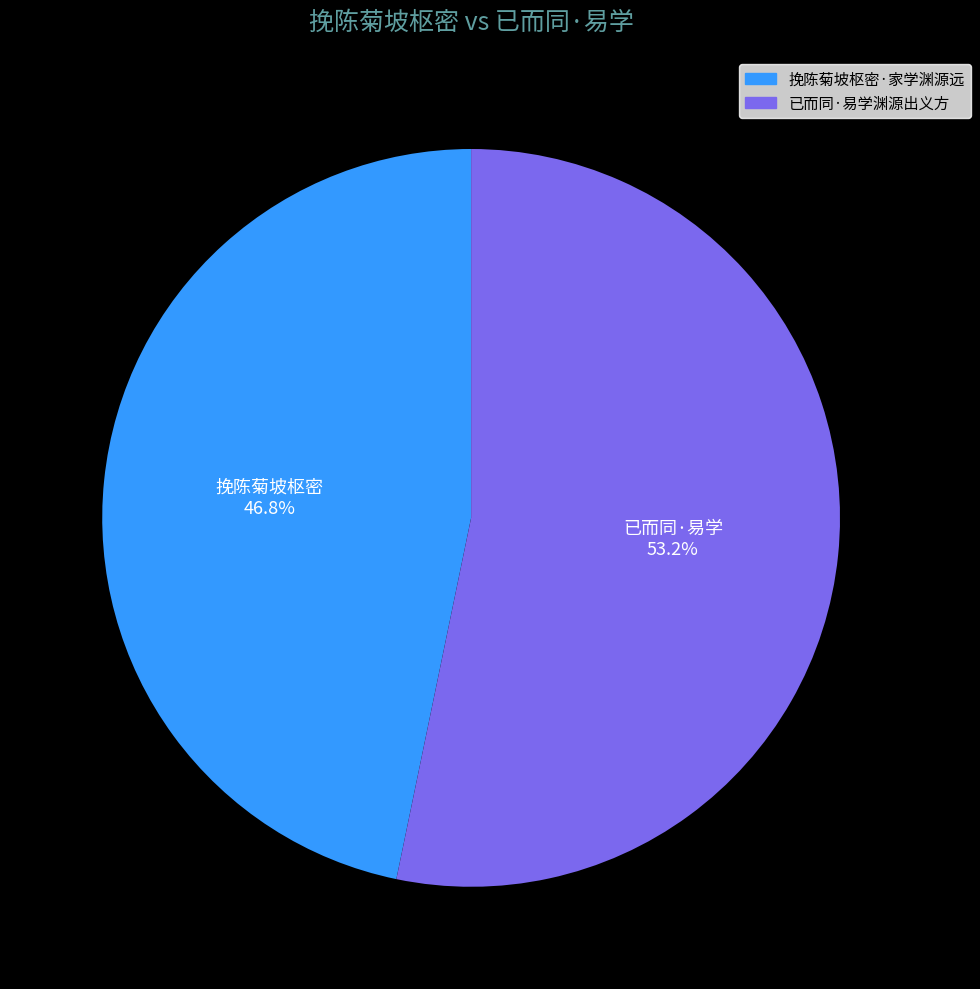

What is the ratio of the value at 挽陈菊坡枢密·家学渊源远 to the value at 已而同·易学渊源出义方?

0.9